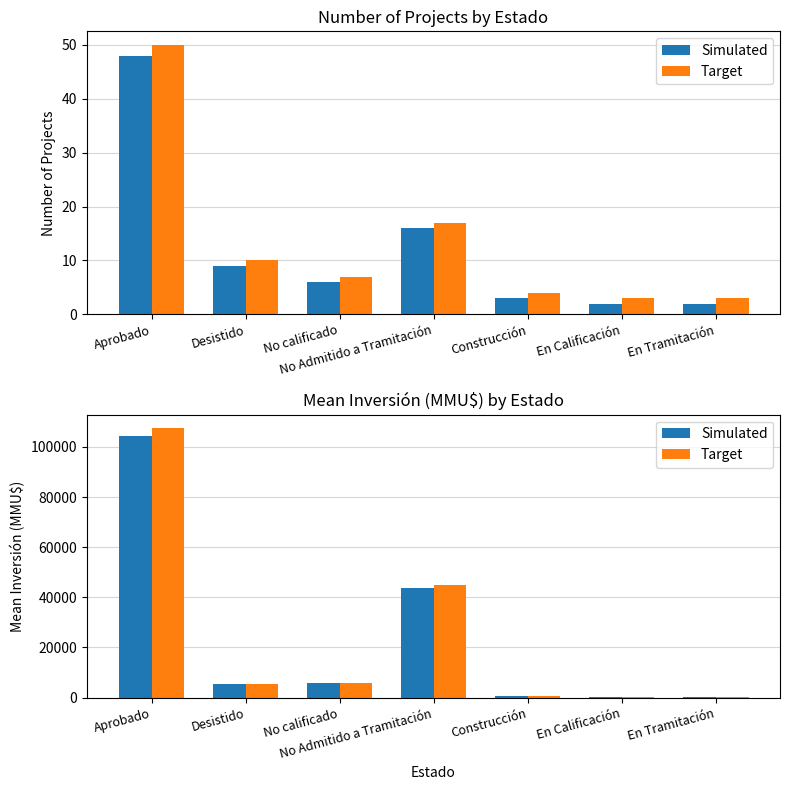

Which label corresponds to the largest value in the chart?

Aprobado